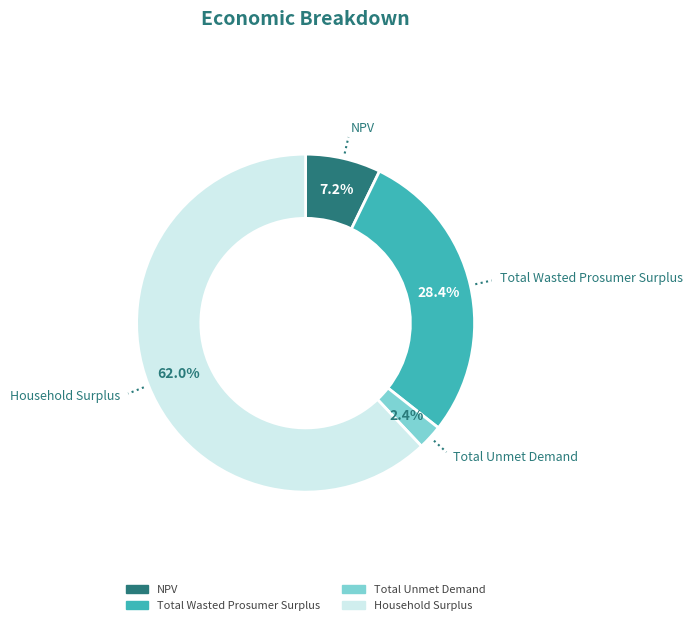

Which has a higher value, NPV or Total Unmet Demand?

NPV